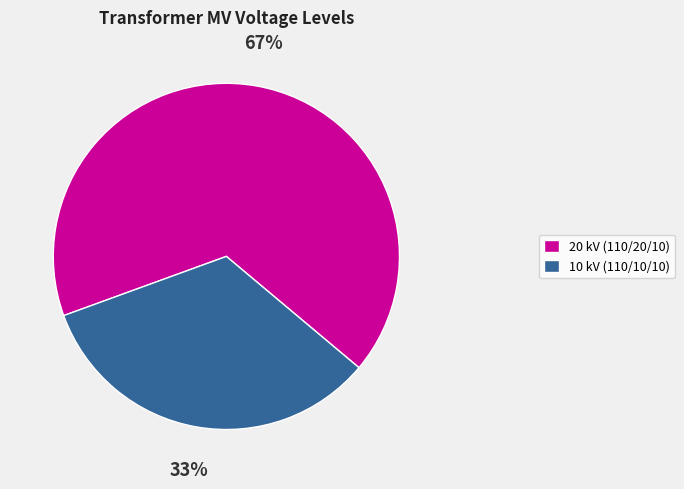

What is the ratio of the value at 10 kV (110/10/10) to the value at 20 kV (110/20/10)?

0.5